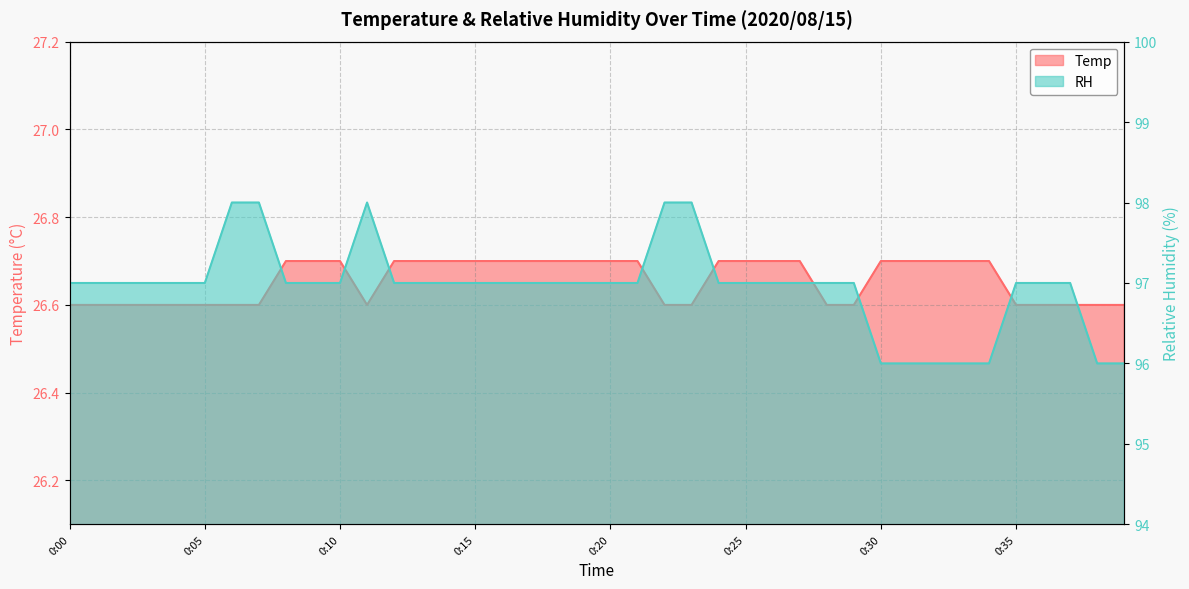

At which category does Temp reach its first local valley?

0:11